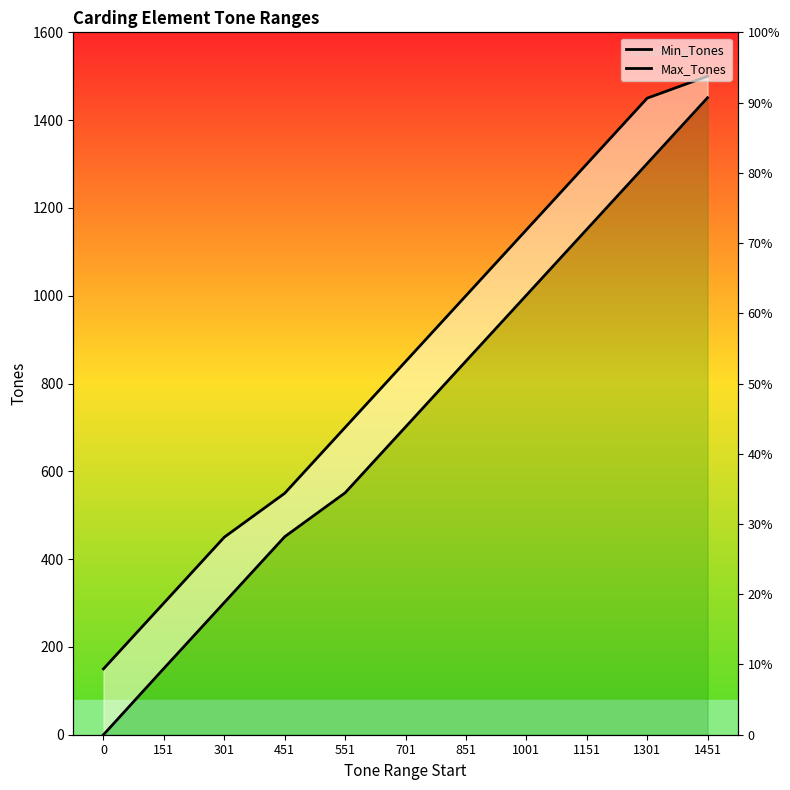

What is the sum of the Min_Tones values at 551 and 151?

702